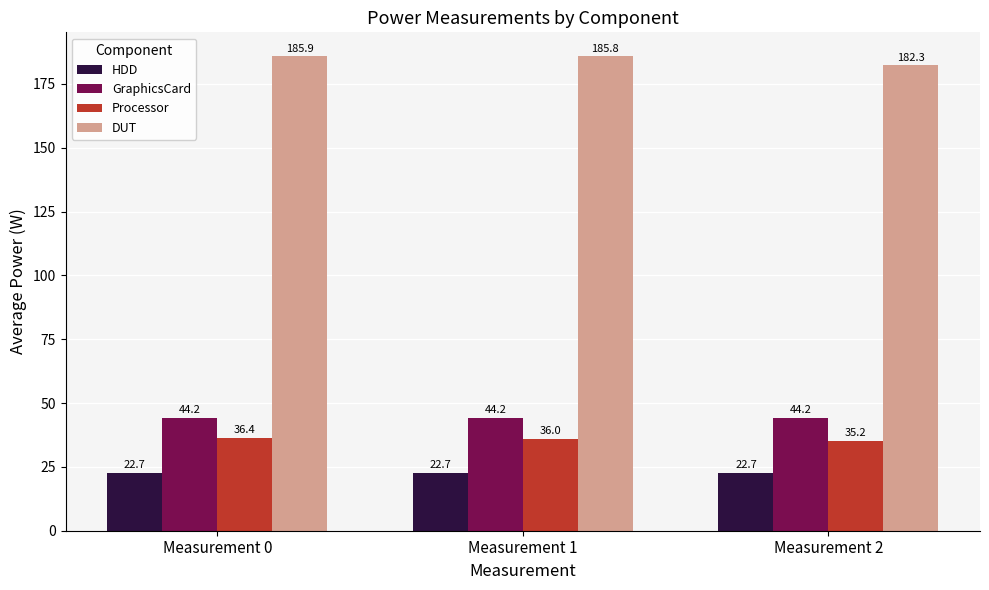

Reading left to right, what are all the values shown in this chart?

HDD: Measurement 0=22.7	Measurement 1=22.7	Measurement 2=22.7
GraphicsCard: Measurement 0=44.2	Measurement 1=44.2	Measurement 2=44.2
Processor: Measurement 0=36.4	Measurement 1=36.0	Measurement 2=35.2
DUT: Measurement 0=185.9	Measurement 1=185.8	Measurement 2=182.3